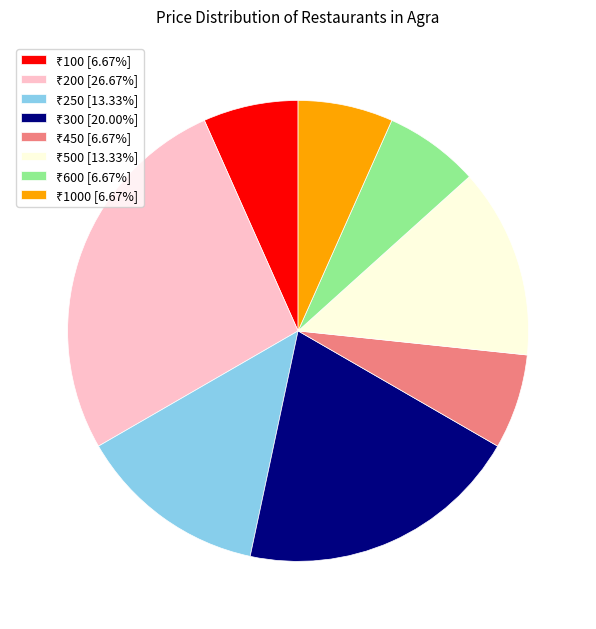

Does any single category account for the majority?

No